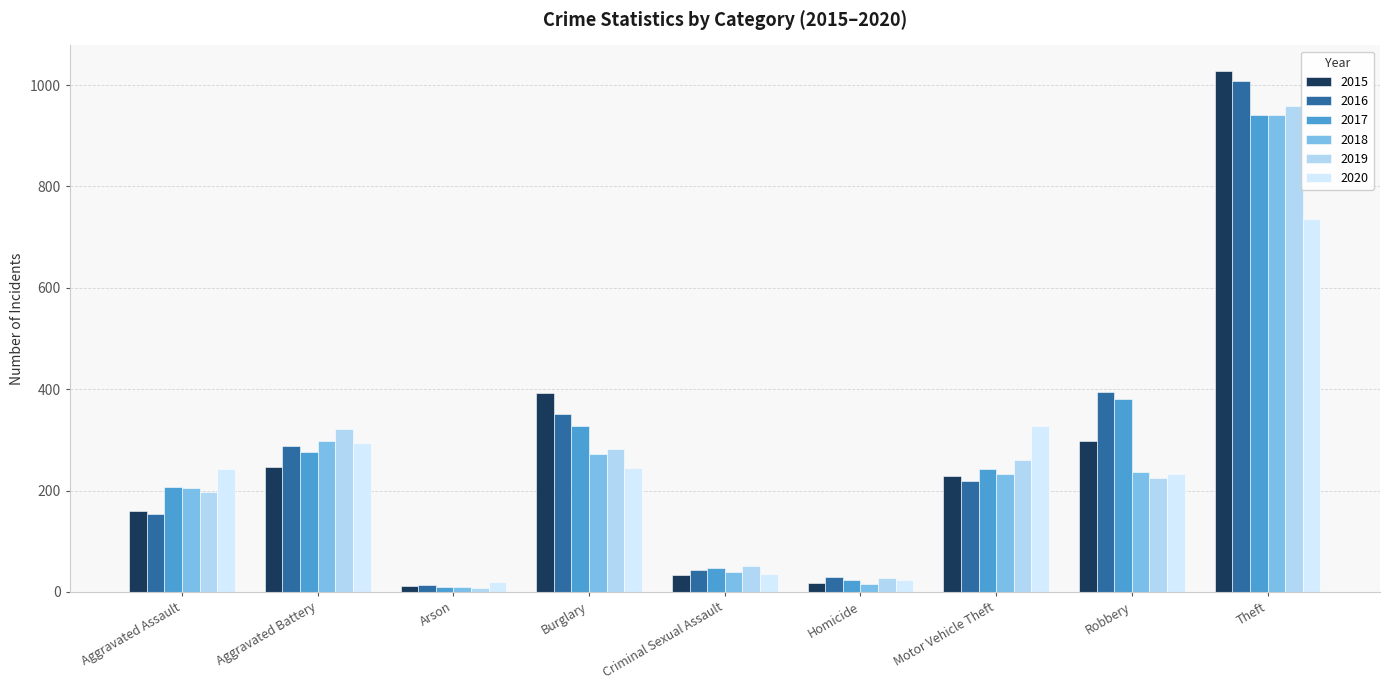

Which series has the largest range (max minus min)?

2015